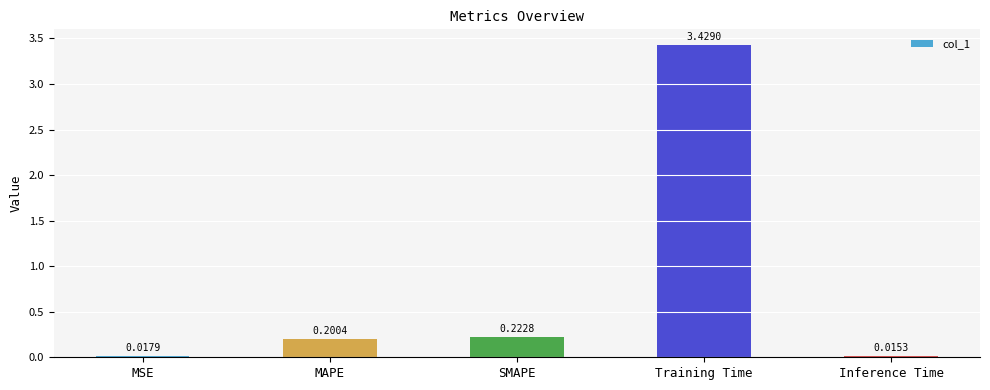

What is the label of the 3rd bar from the left?

SMAPE